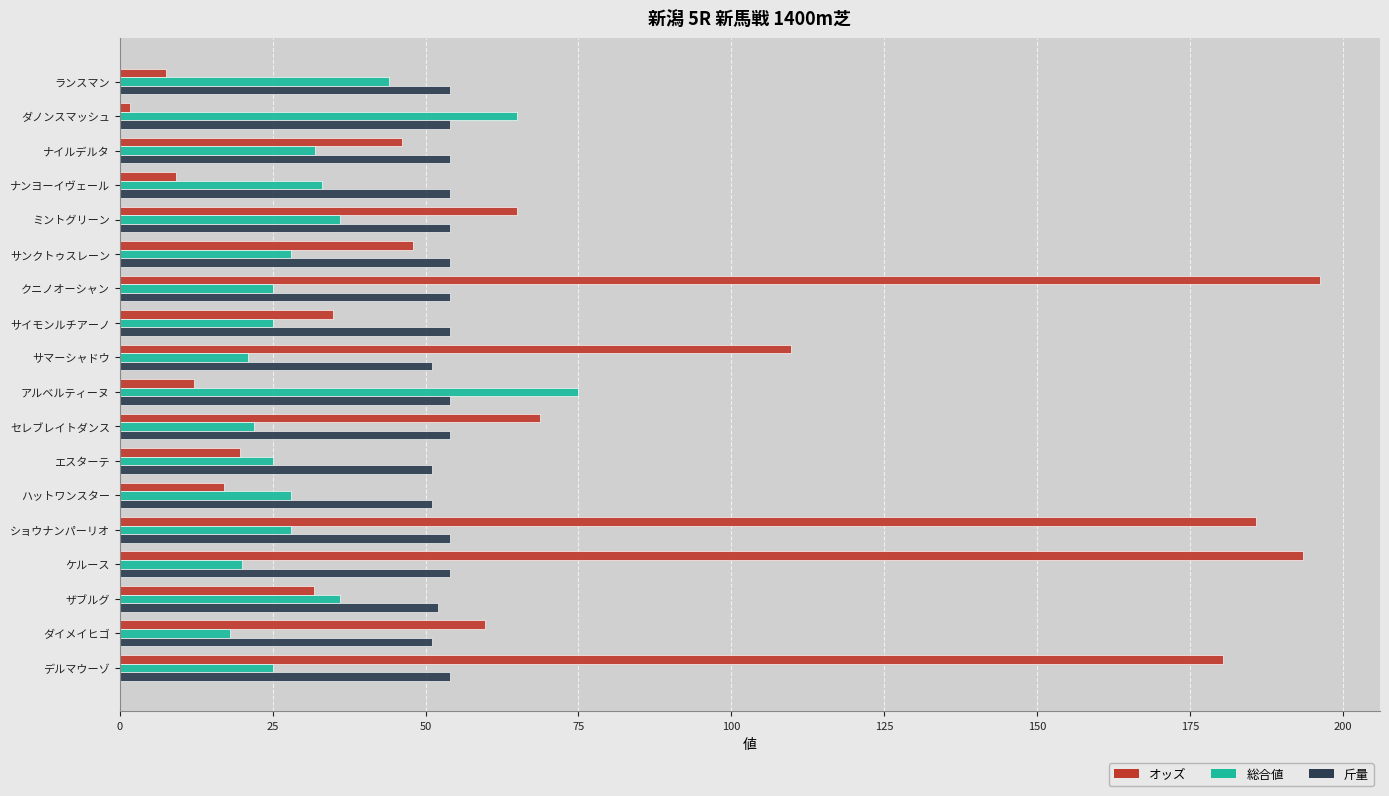

What is the difference between the オッズ values at アルベルティーヌ and ダイメイヒゴ?

47.6